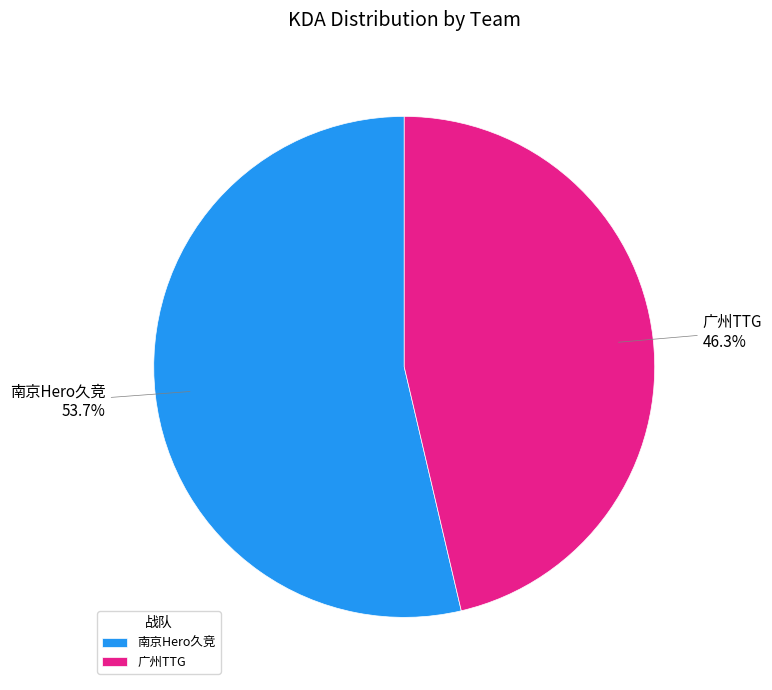

Approximately how many times larger is the value at 南京Hero久竞 compared to 广州TTG?

1.2